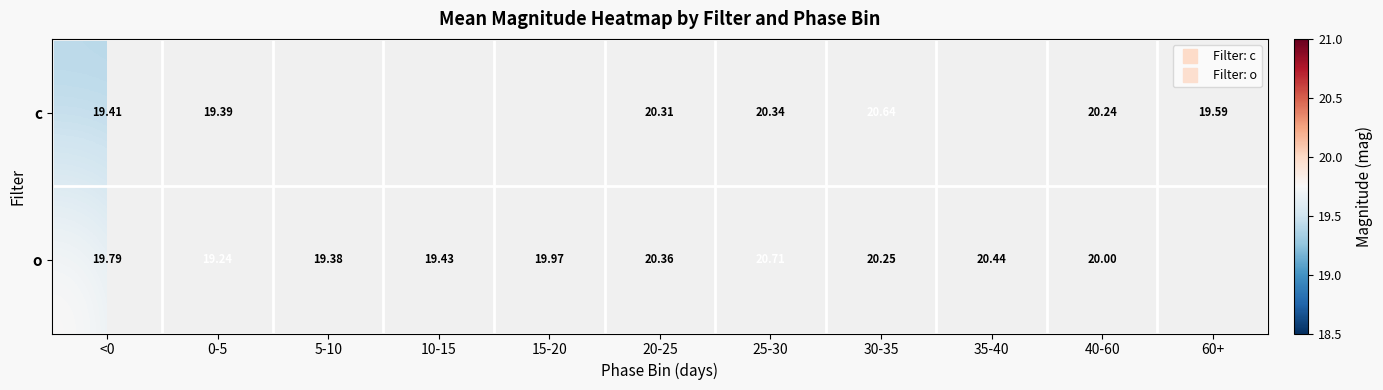

What is the highest value of the c series?

20.6